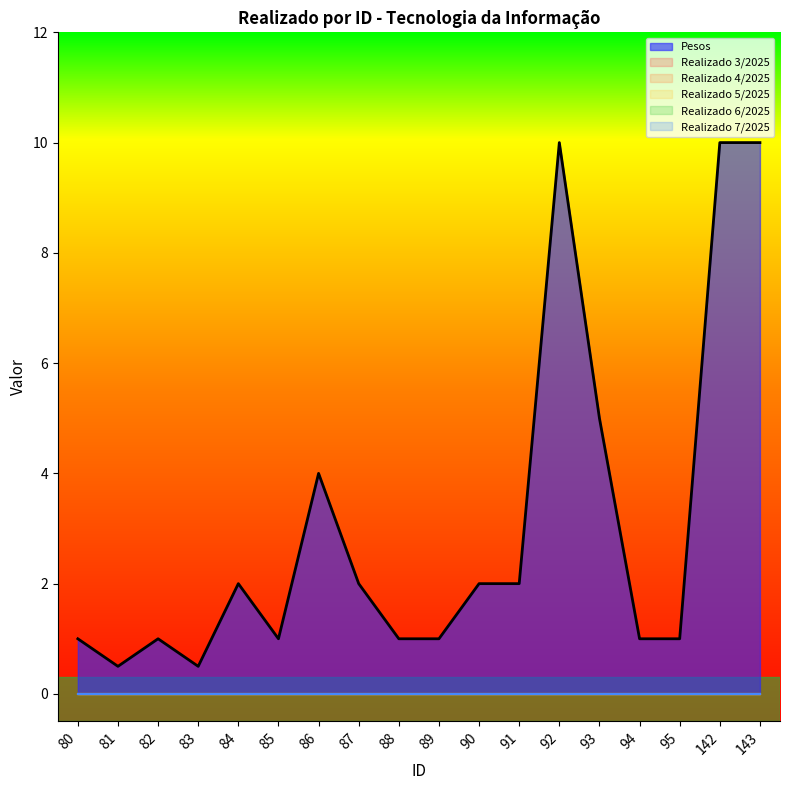

True or false: Realizado 7/2025 and Realizado 3/2025 cross at least once.

False